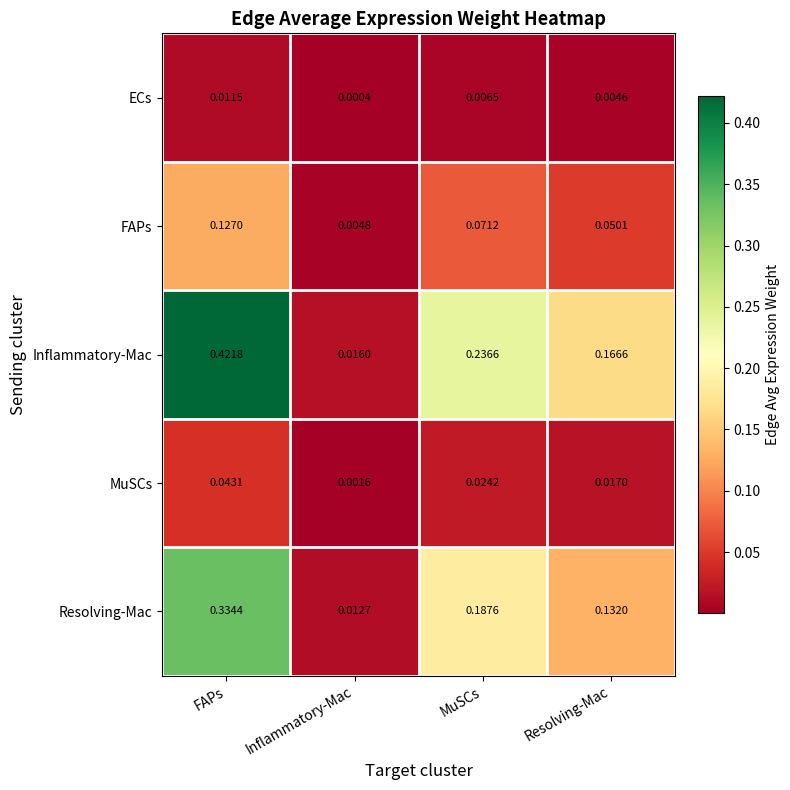

Which series changed the most between Inflammatory-Mac and Resolving-Mac?

Inflammatory-Mac